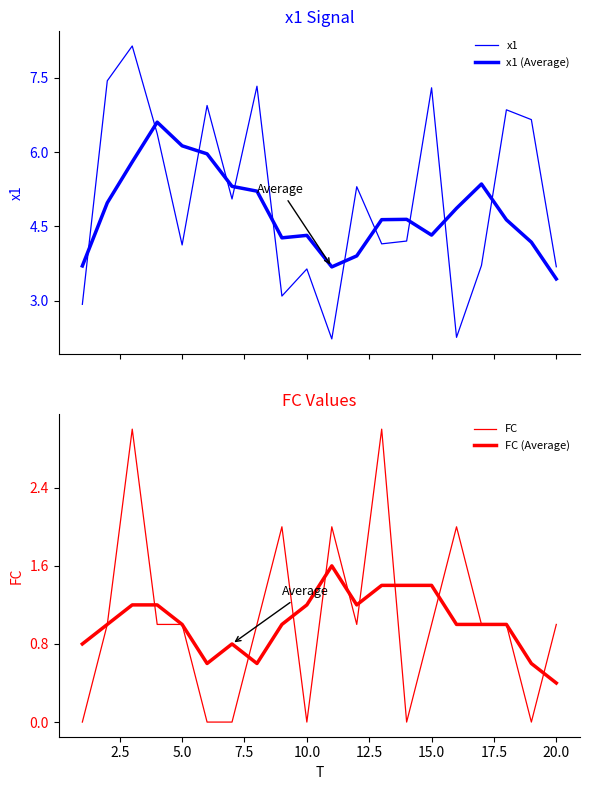

Which series has the largest total across all categories?

x1